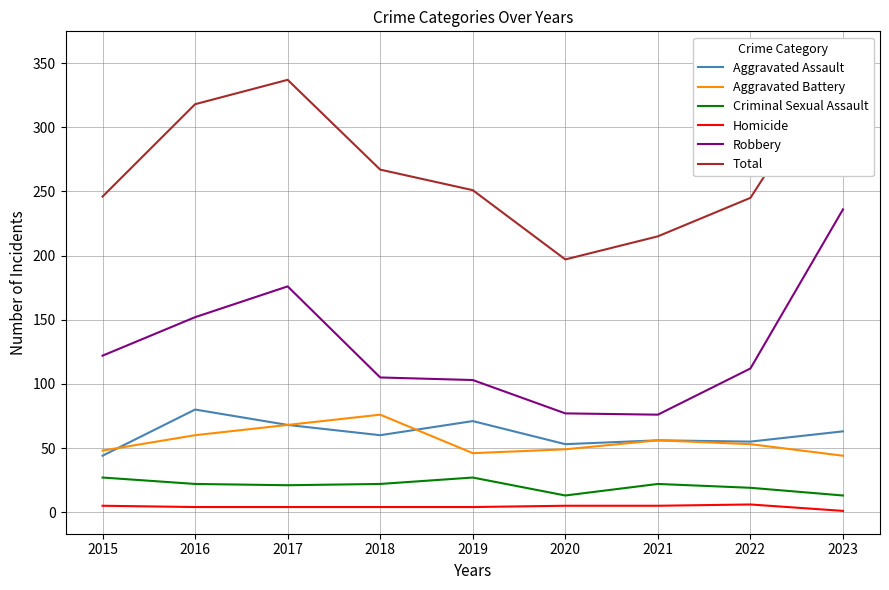

Rank the series by their maximum value, from lowest to highest.

Homicide, Criminal Sexual Assault, Aggravated Battery, Aggravated Assault, Robbery, Total